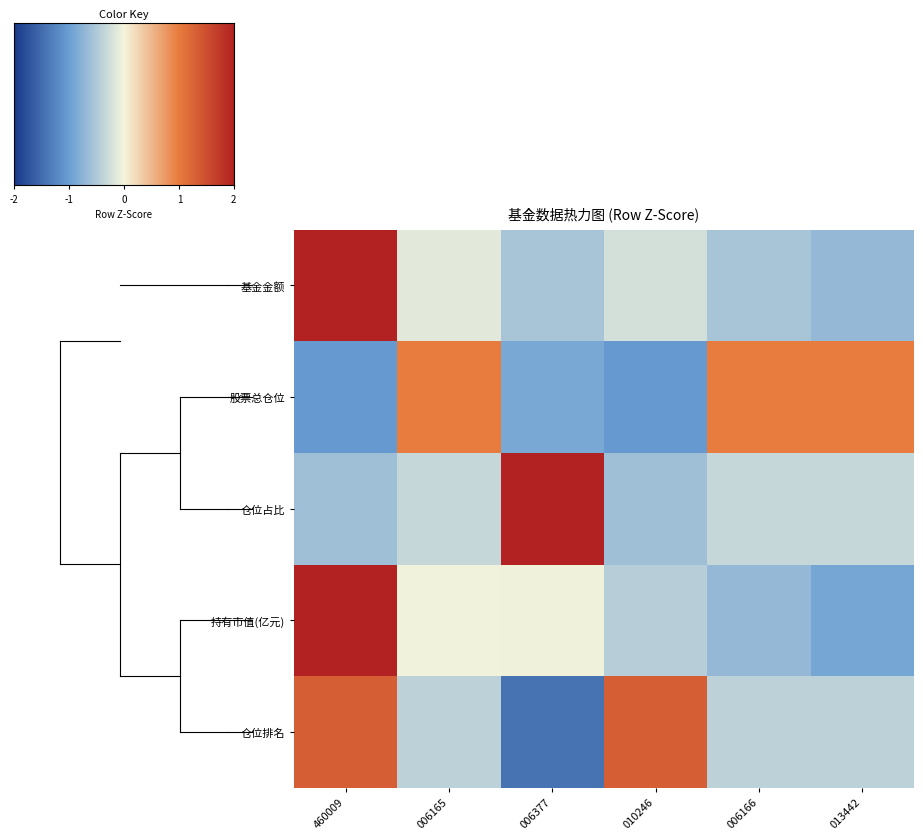

Count the number of data series in this chart.

5